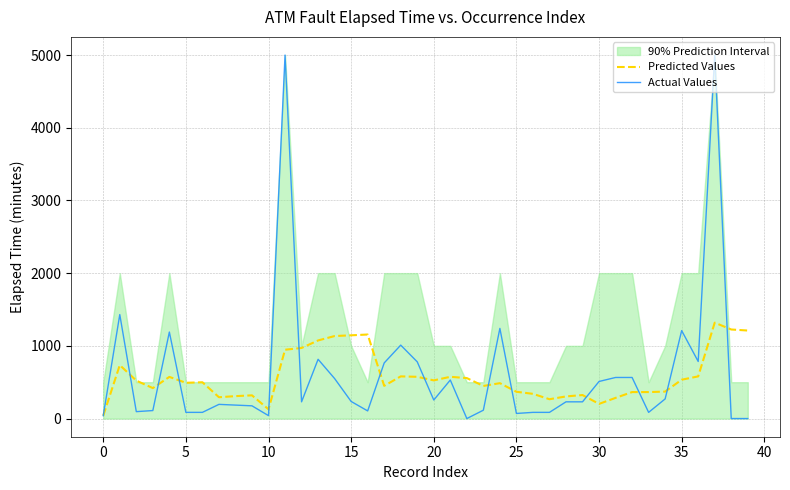

How many values in the Actual Values series exceed 230?

19